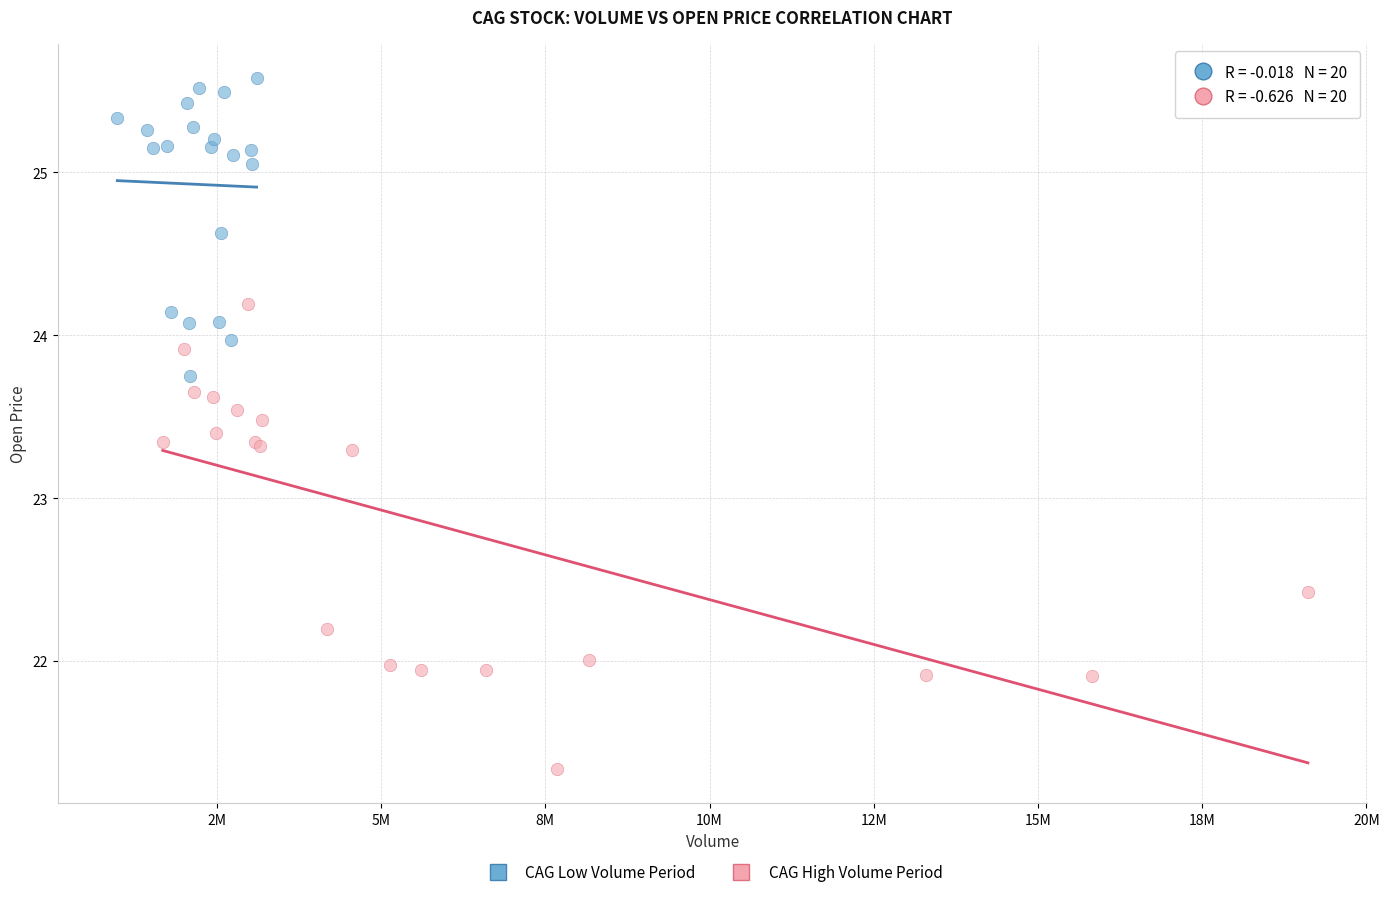

What are all the series names shown in the legend?

CAG Low Volume Period, CAG High Volume Period